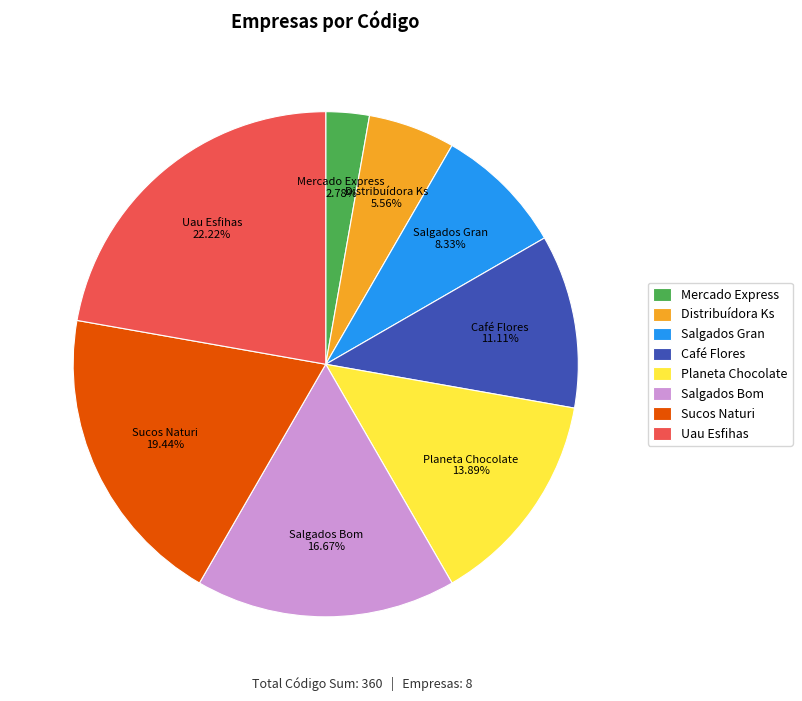

Is the sum of Salgados Bom and Planeta Chocolate greater than half?

No